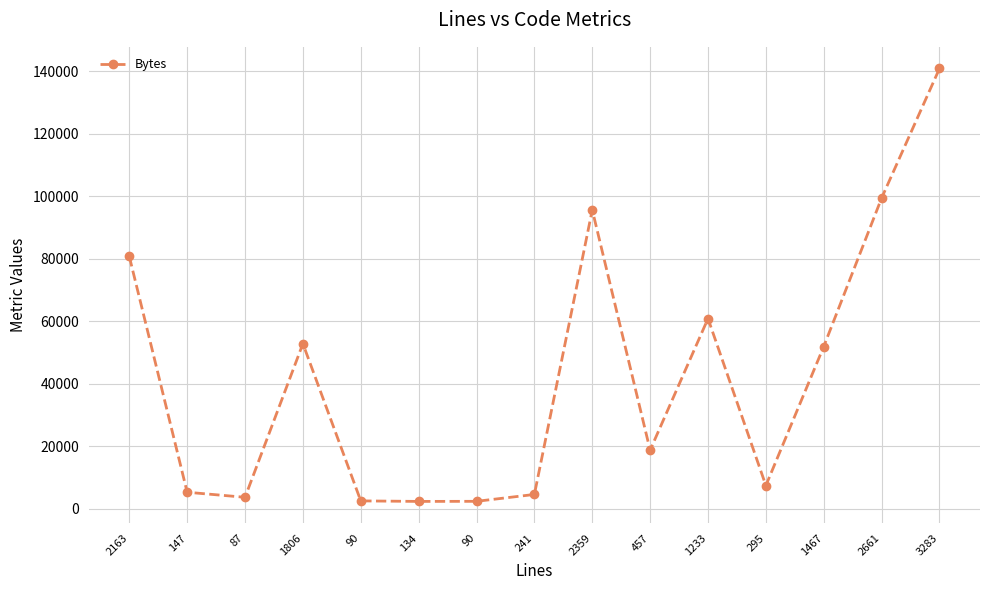

Does the chart display data point markers on the line(s)?

Yes